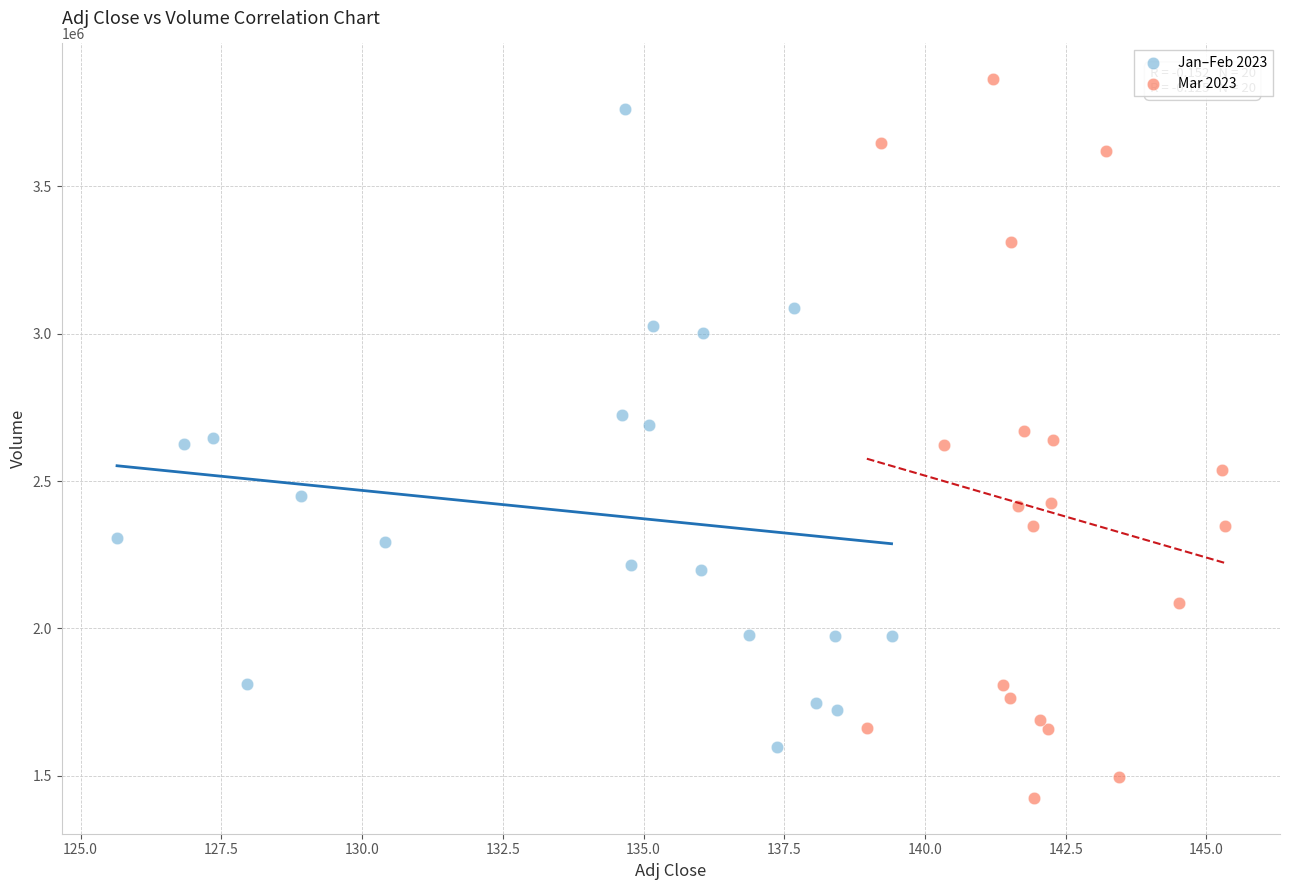

What are all the series names shown in the legend?

Jan–Feb 2023, Mar 2023